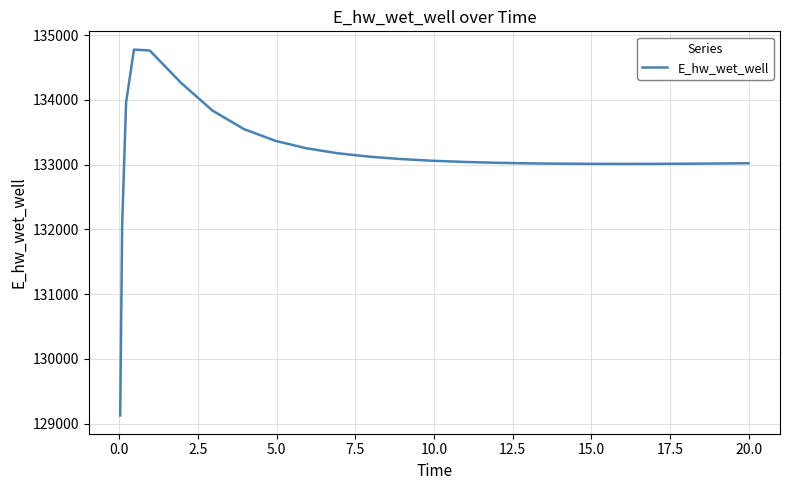

What is the maximum value shown in the chart?

134777.1